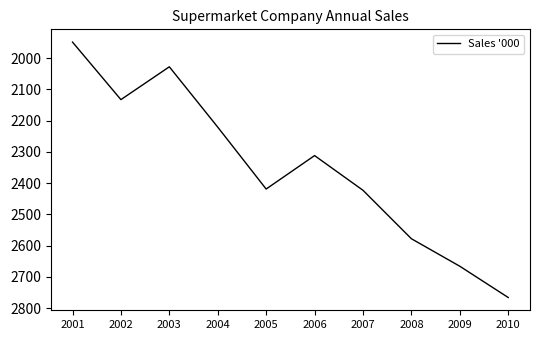

What is the ratio of the value at 2009 to the value at 2010?

1.0